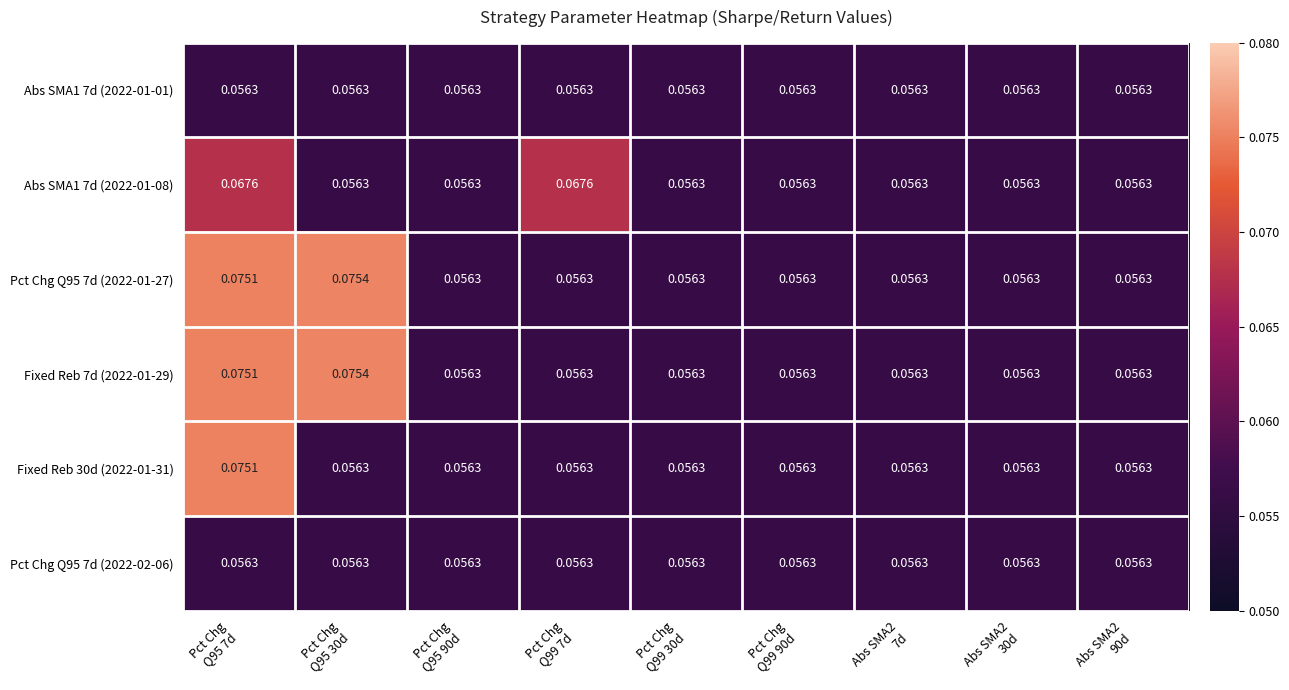

How many series are shown in this chart?

6